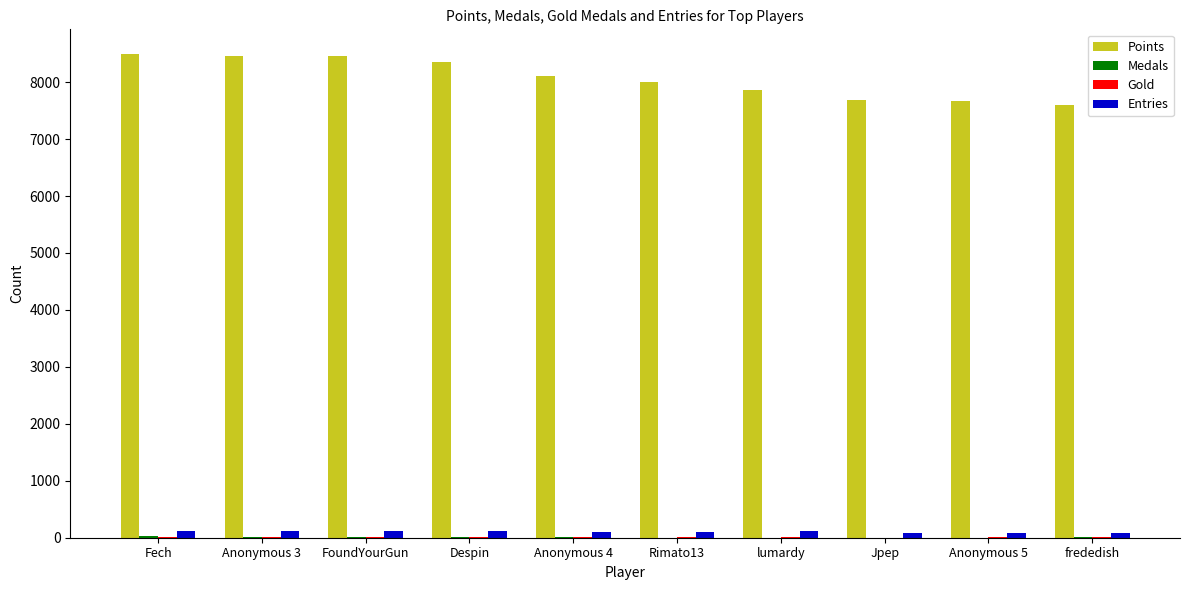

The value of Points at frededish is 7596. True or false?

True